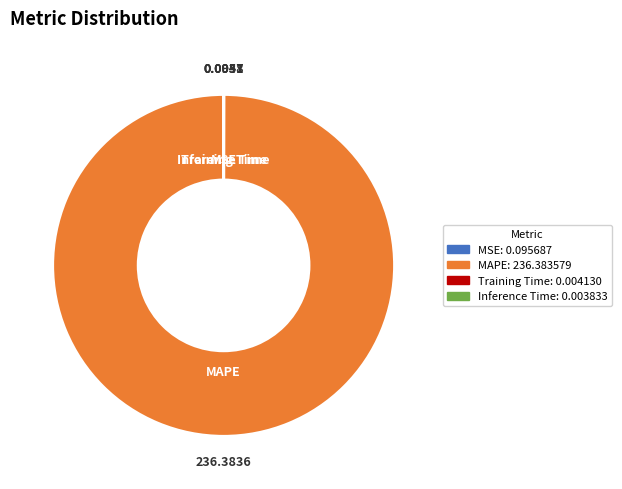

Which category accounts for the majority?

MAPE